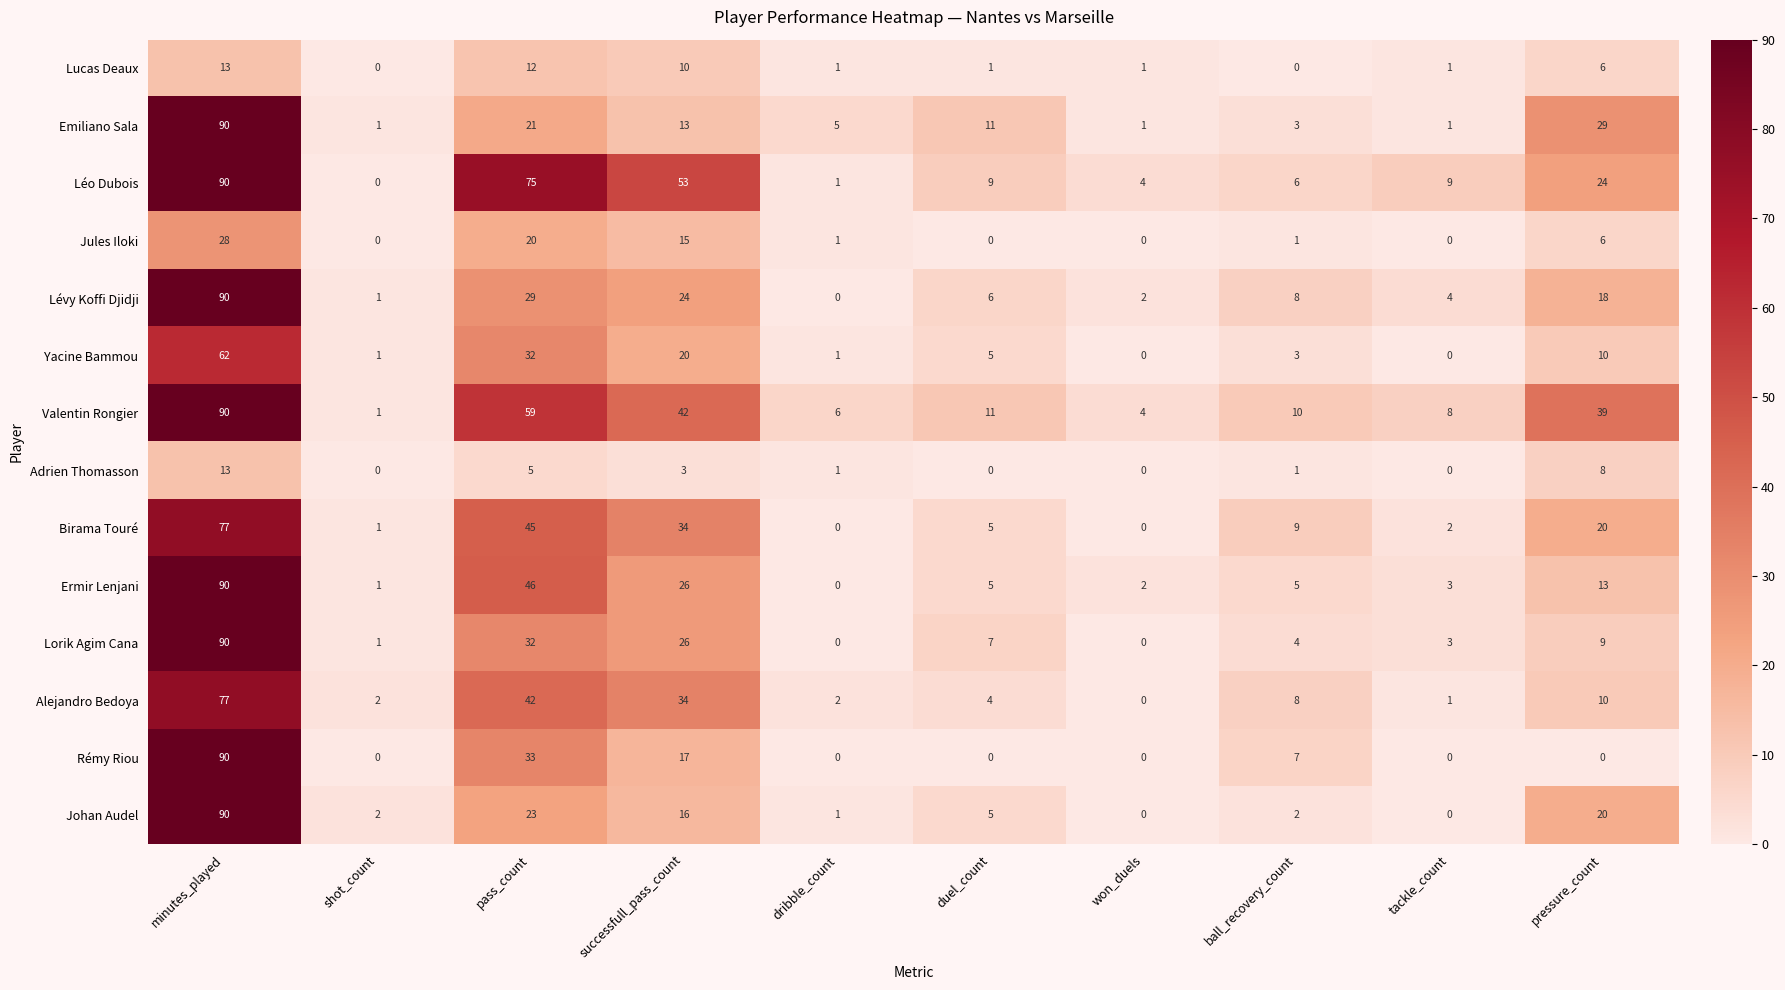

Count the number of data series in this chart.

14